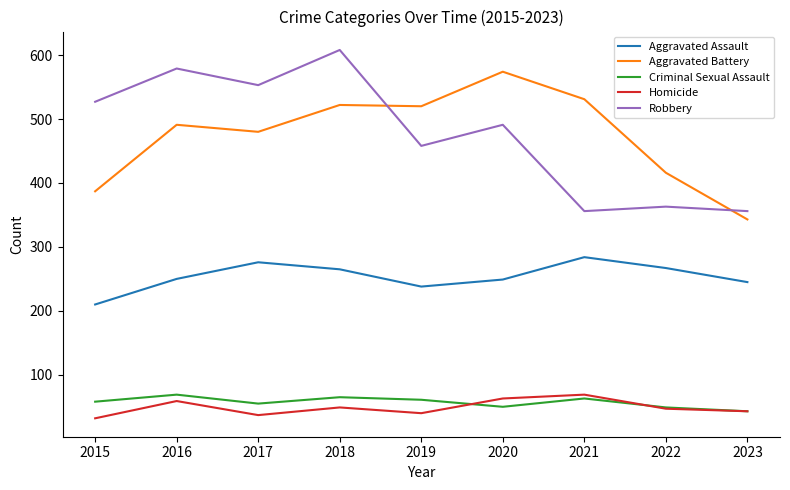

The value of Aggravated Assault at 2021 is 284. True or false?

True